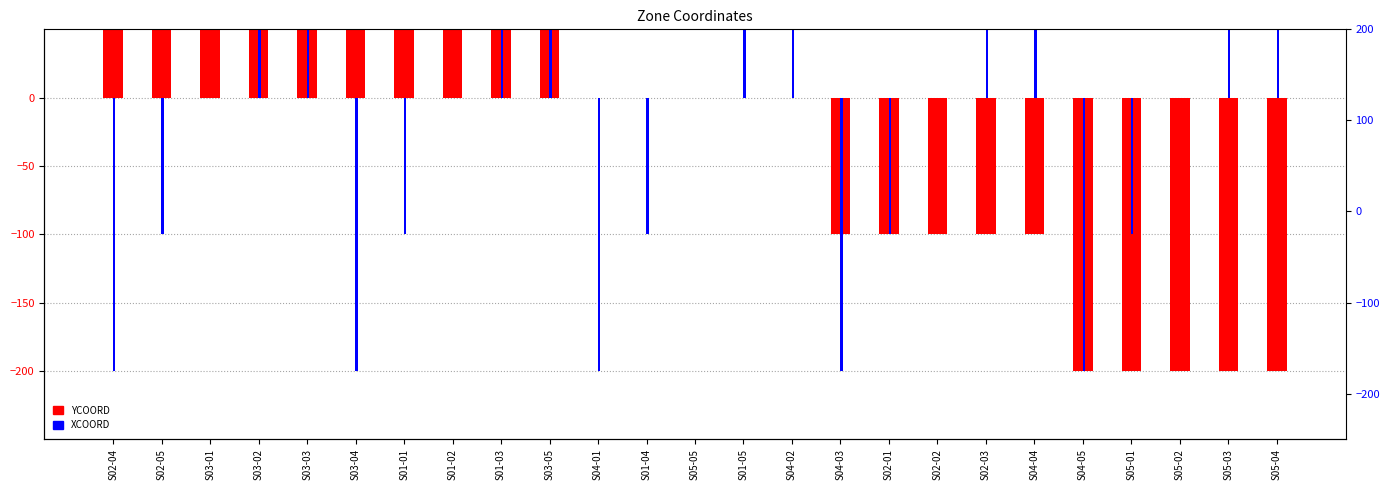

Reading right to left, what are all the values shown in this chart?

YCOORD: S05-04=-200	S05-03=-200	S05-02=-200	S05-01=-200	S04-05=-200	S04-04=-100	S02-03=-100	S02-02=-100	S02-01=-100	S04-03=-100	S04-02=0	S01-05=0	S05-05=0	S01-04=0	S04-01=0	S03-05=100	S01-03=100	S01-02=100	S01-01=100	S03-04=100	S03-03=200	S03-02=200	S03-01=200	S02-05=200	S02-04=200
XCOORD: S05-04=200	S05-03=100	S05-02=0	S05-01=-100	S04-05=-200	S04-04=200	S02-03=100	S02-02=0	S02-01=-100	S04-03=-200	S04-02=200	S01-05=100	S05-05=0	S01-04=-100	S04-01=-200	S03-05=200	S01-03=100	S01-02=0	S01-01=-100	S03-04=-200	S03-03=200	S03-02=100	S03-01=0	S02-05=-100	S02-04=-200